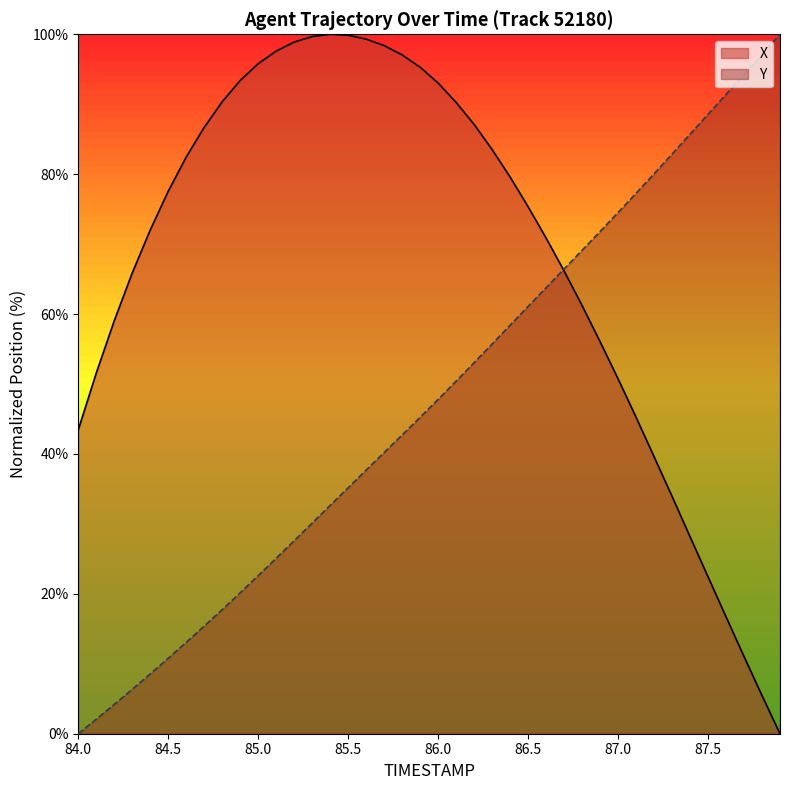

Rank the series at 86.5 from highest to lowest value.

X, Y